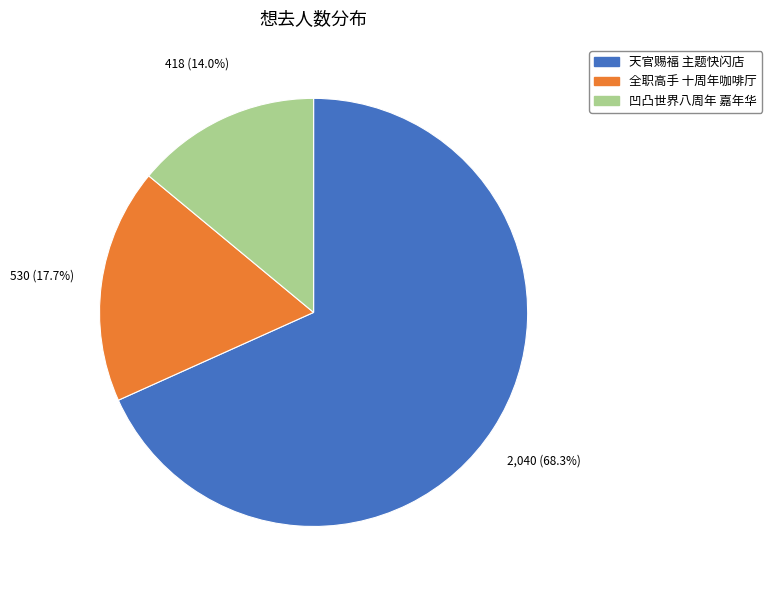

What percentage do 全职高手 十周年咖啡厅 and 凹凸世界八周年 嘉年华 together represent?

31.7%